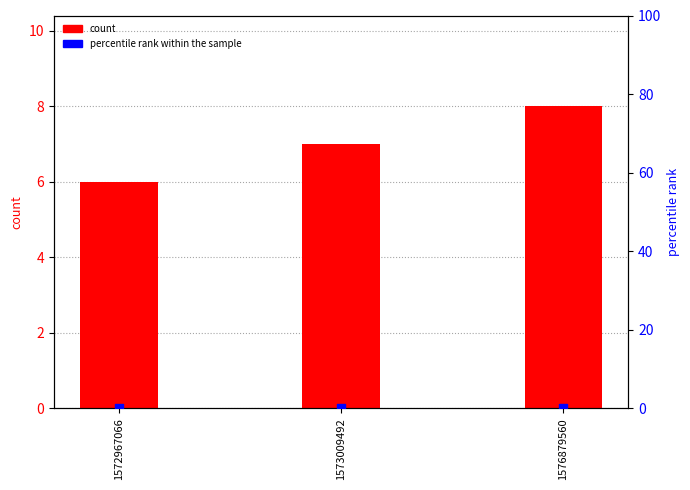

At how many categories does at least one series exceed 0?

3